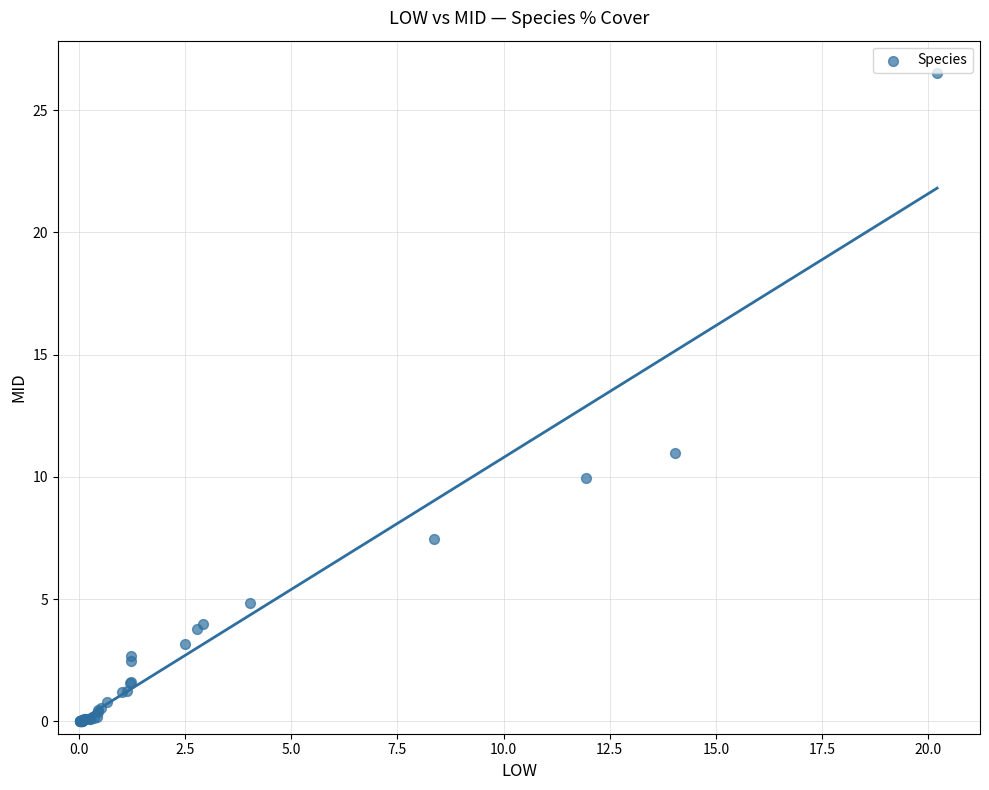

What Y value in the scatter plot is closest to 13?

11.0